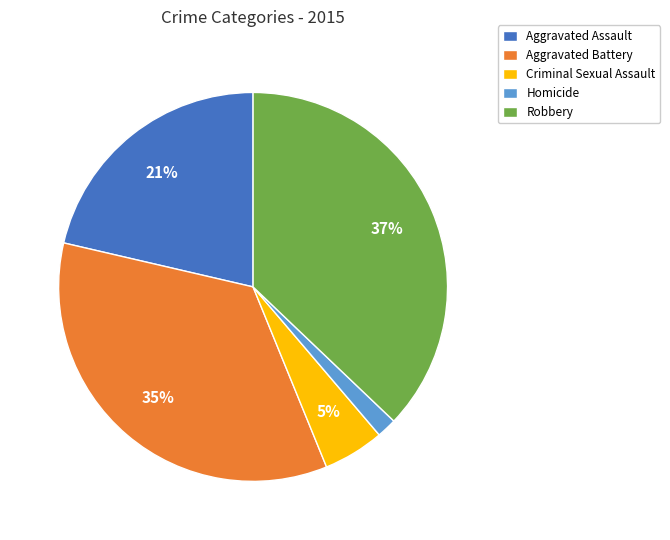

Is the sum of Robbery and Criminal Sexual Assault greater than half?

No